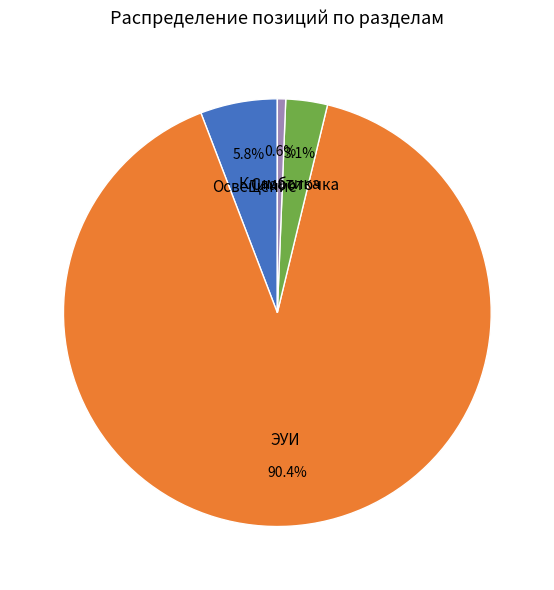

Is there any slice that represents more than half of the pie?

Yes